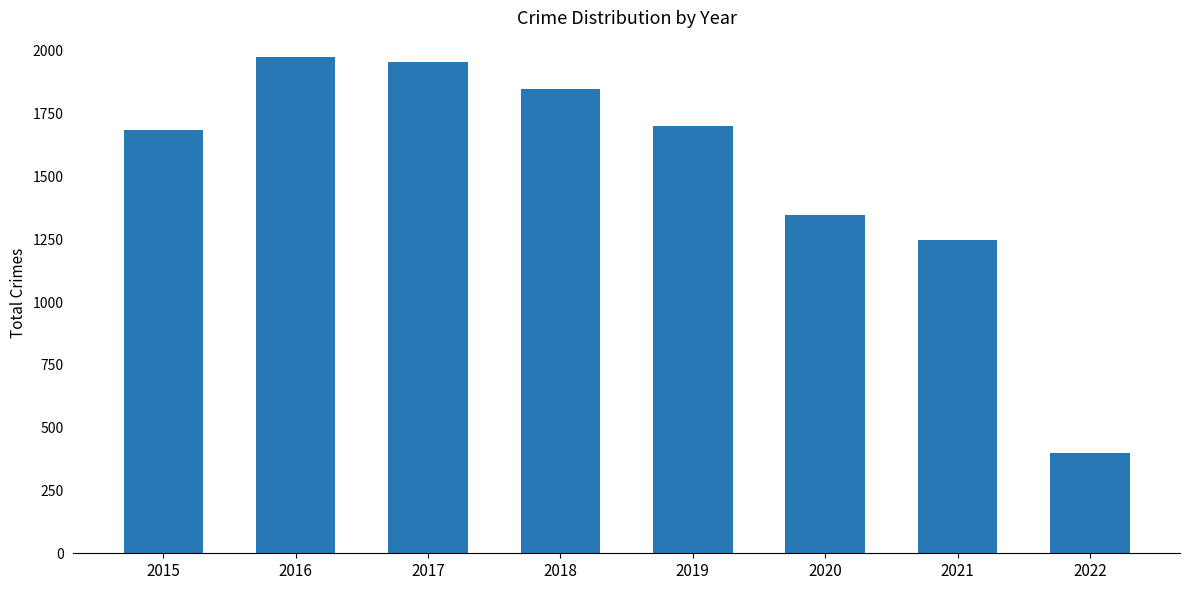

List the labels in order of value, smallest first.

2022, 2021, 2020, 2015, 2019, 2018, 2017, 2016